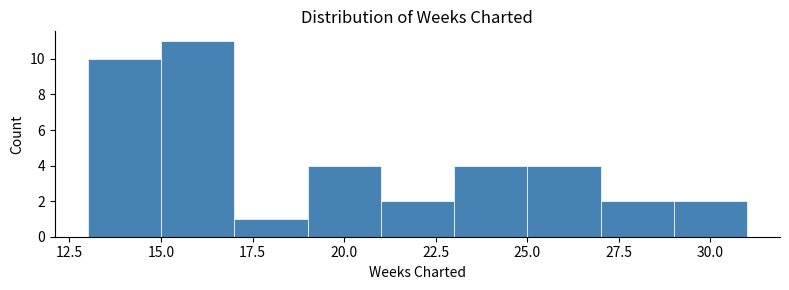

Reading left to right, transcribe this chart: for each bar, give the range it covers on the x-axis and its height. The values are not printed on the chart, so give them approximately, as read against the axis.

13 to 15: 10
15 to 17: 11
17 to 19: 1
19 to 21: 4
21 to 23: 2
23 to 25: 4
25 to 27: 4
27 to 29: 2
29 to 31: 2